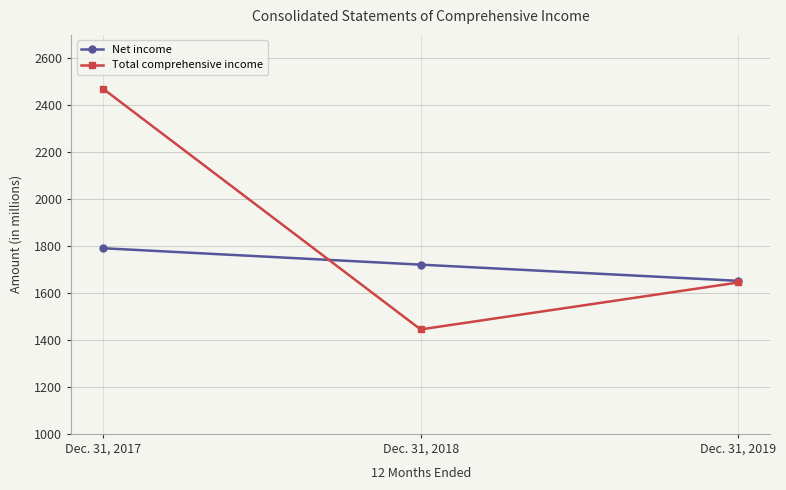

What is the difference between the maximum and minimum values in the Total comprehensive income series?

1026